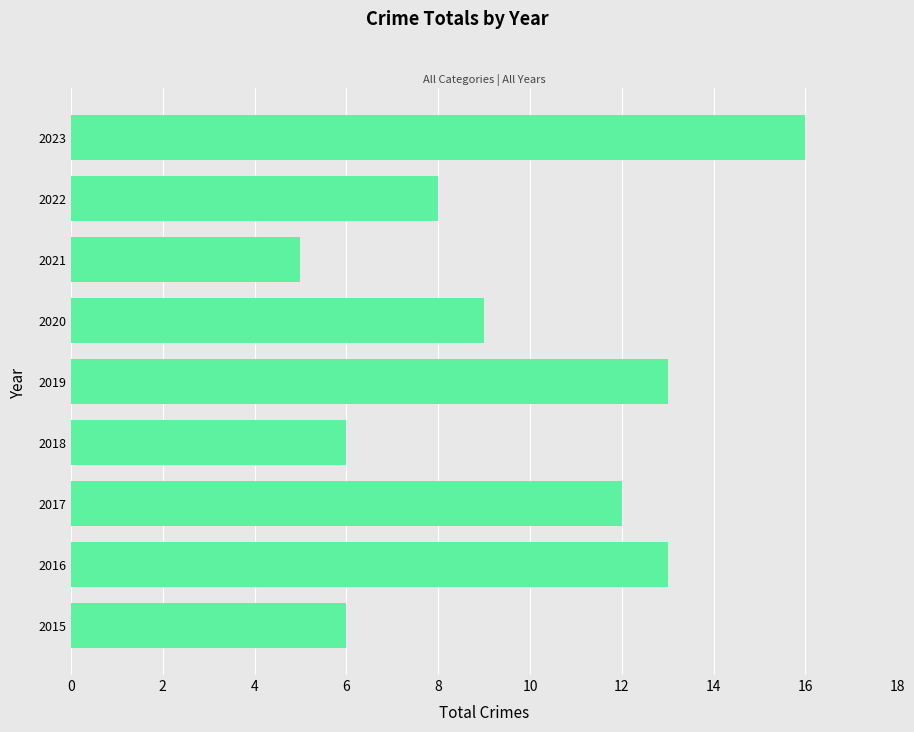

What is the ratio of the value at 2016 to the value at 2020?

1.4